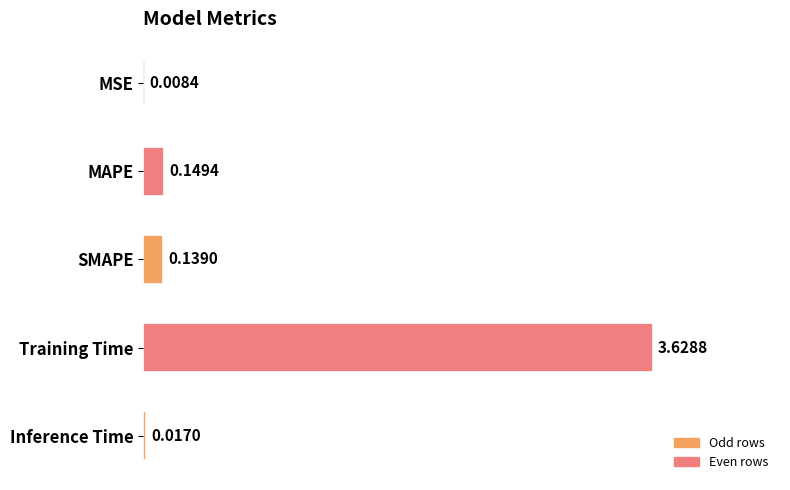

At which category does the chart reach its peak across all series?

Training Time